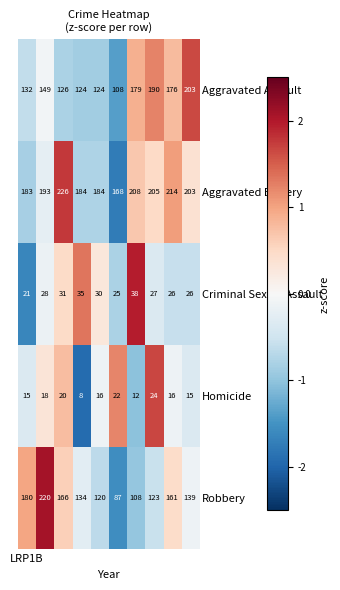

Which series has the largest total across all categories?

Aggravated Battery